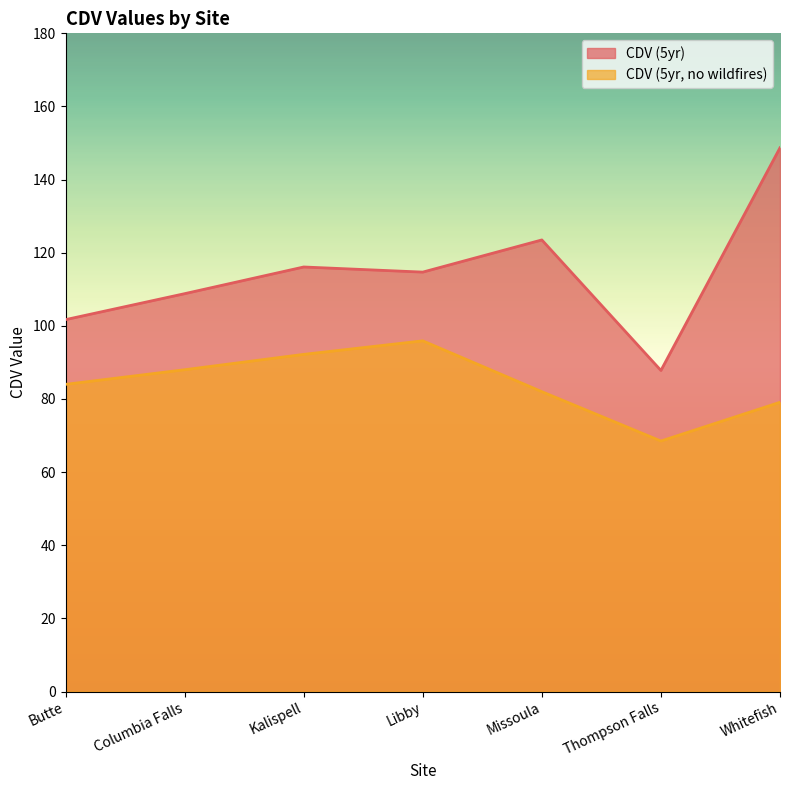

What is the spread (max minus min) of values at Columbia Falls?

20.8